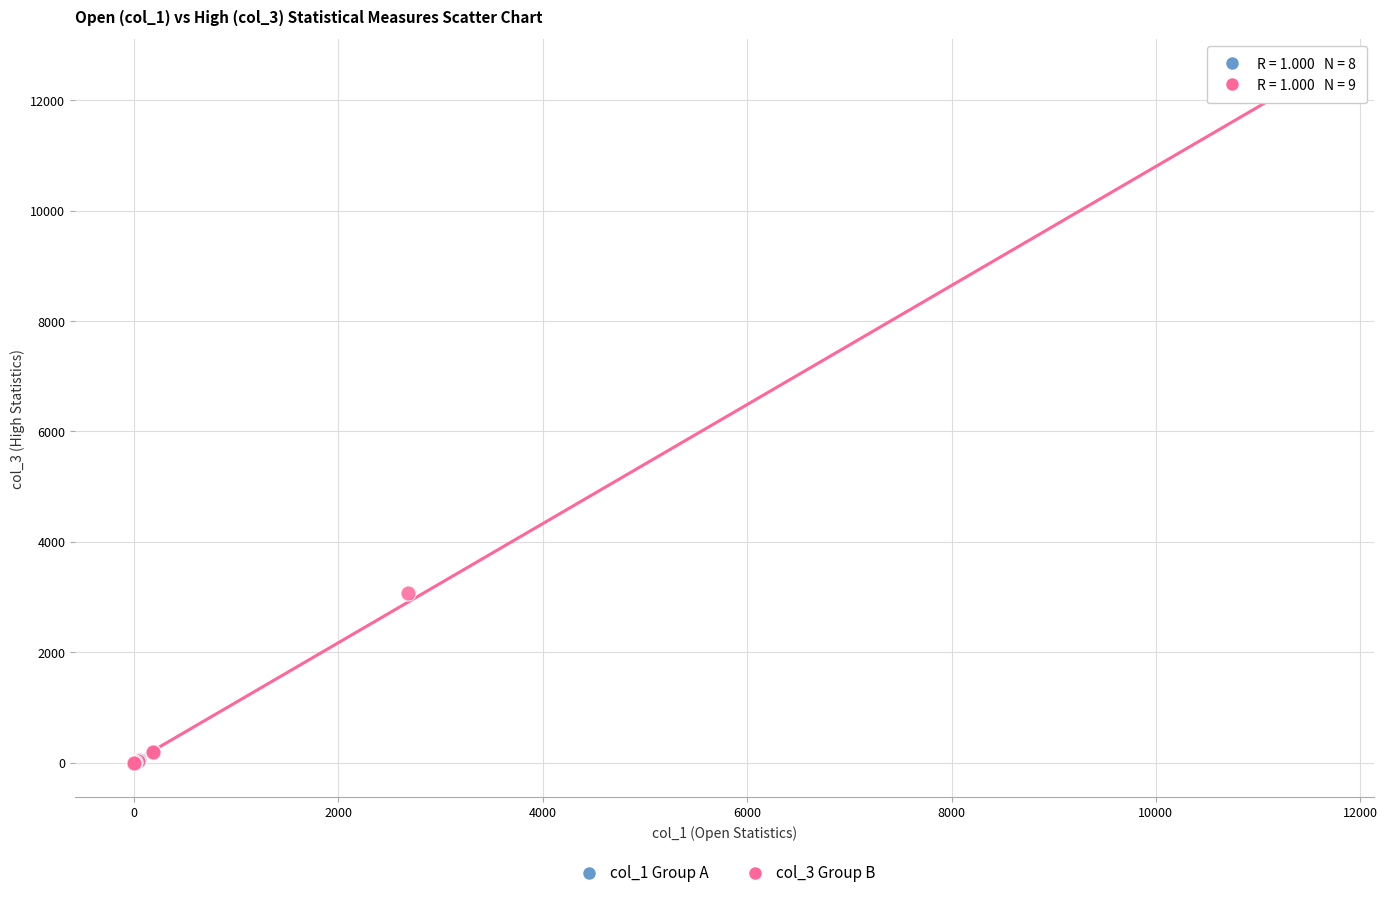

Which series contains the highest Y value?

col_3 Group B